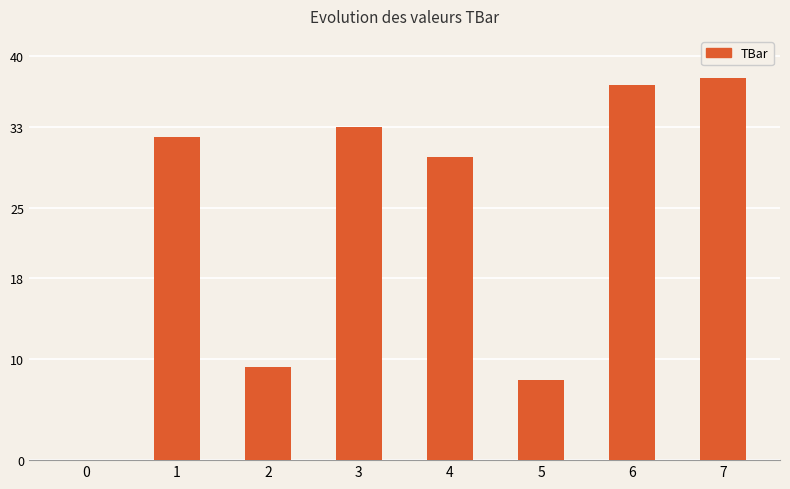

How many values are above zero?

7